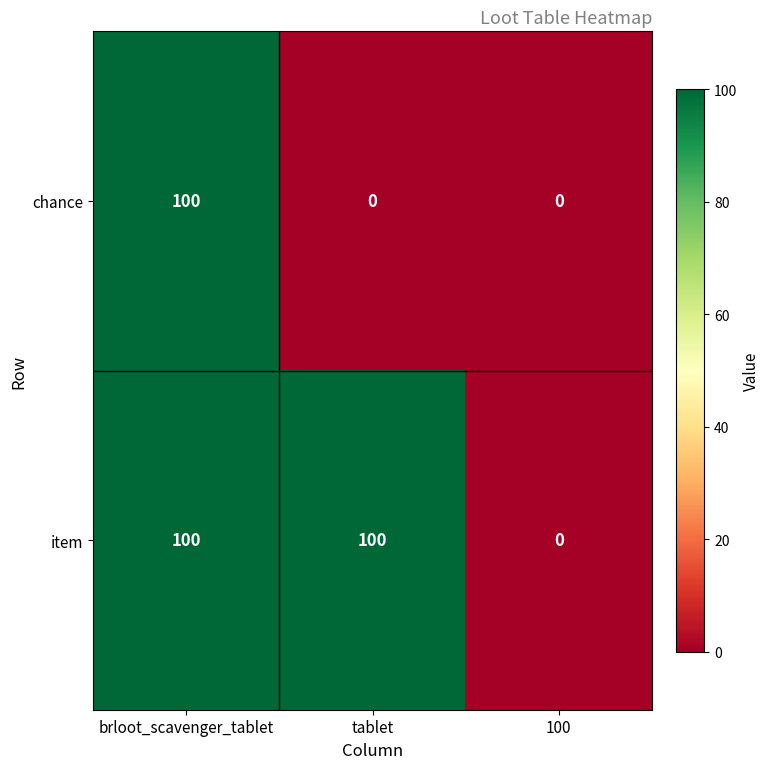

Rank the series by their average value, from lowest to highest.

chance, item